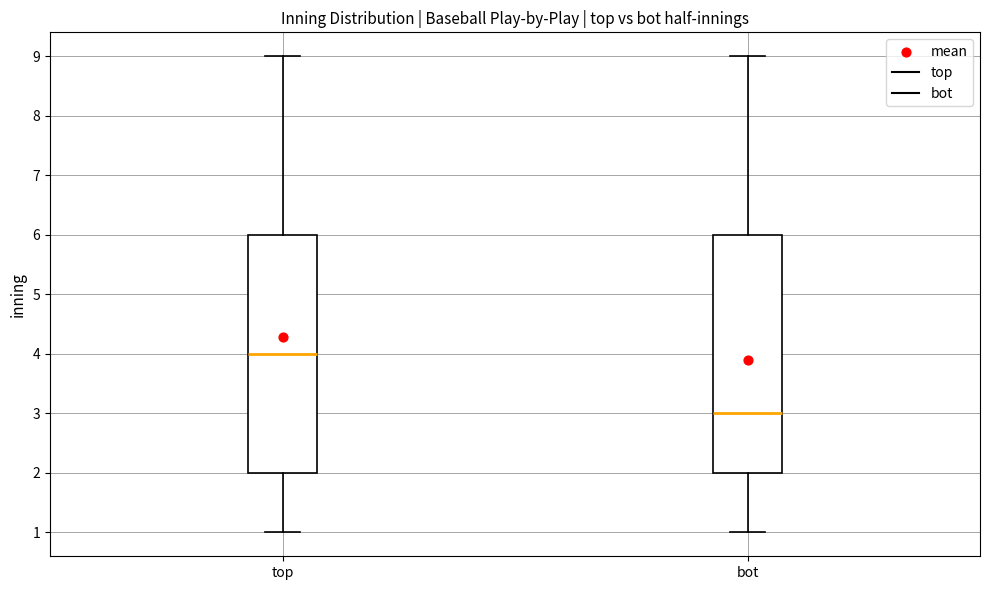

Reading left to right, read every box against the y-axis: the position of its median line, the range the box covers, and the ends of its whiskers. The values are not printed on the chart, so give them approximately, as read against the axis.

top: median 4, box 2 to 6, whiskers 1 to 9
bot: median 3, box 2 to 6, whiskers 1 to 9